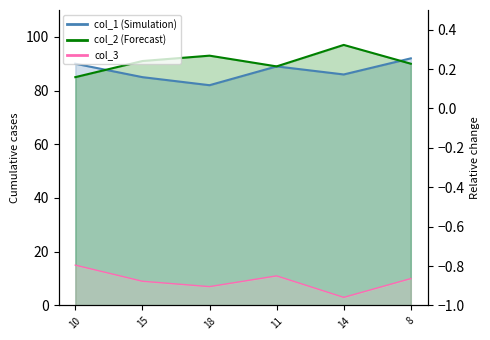

What is the highest value of the col_2 series?

97